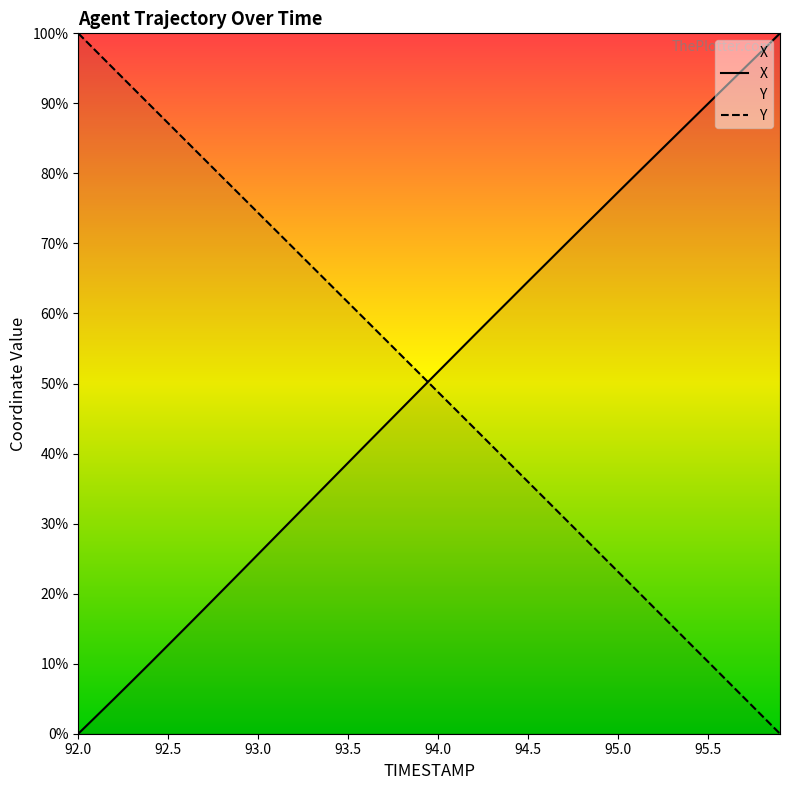

Reading left to right, transcribe all the data shown in this chart.

X: 92.0=0.0	92.1=2.5	92.2=5.0	92.3=7.5	92.4=10.1	92.5=12.7	92.6=15.2	92.7=17.8	92.8=20.4	92.9=23.0	93.0=25.6	93.1=28.3	93.2=30.9	93.3=33.5	93.4=36.1	93.5=38.7	93.6=41.3	93.7=43.9	93.8=46.5	93.9=49.1	94.0=51.7	94.1=54.3	94.2=56.9	94.3=59.4	94.4=62.0	94.5=64.6	94.6=67.1	94.7=69.7	94.8=72.2	94.9=74.8	95.0=77.3	95.1=79.9	95.2=82.4	95.3=84.9	95.4=87.4	95.5=90.0	95.6=92.5	95.7=95.0	95.8=97.5	95.9=100.0
Y: 92.0=100.0	92.1=97.4	92.2=94.9	92.3=92.3	92.4=89.7	92.5=87.2	92.6=84.6	92.7=82.0	92.8=79.5	92.9=76.9	93.0=74.4	93.1=71.8	93.2=69.2	93.3=66.7	93.4=64.1	93.5=61.6	93.6=59.0	93.7=56.5	93.8=53.9	93.9=51.3	94.0=48.8	94.1=46.2	94.2=43.6	94.3=41.1	94.4=38.5	94.5=36.0	94.6=33.4	94.7=30.8	94.8=28.3	94.9=25.7	95.0=23.1	95.1=20.6	95.2=18.0	95.3=15.4	95.4=12.9	95.5=10.3	95.6=7.7	95.7=5.1	95.8=2.6	95.9=0.0